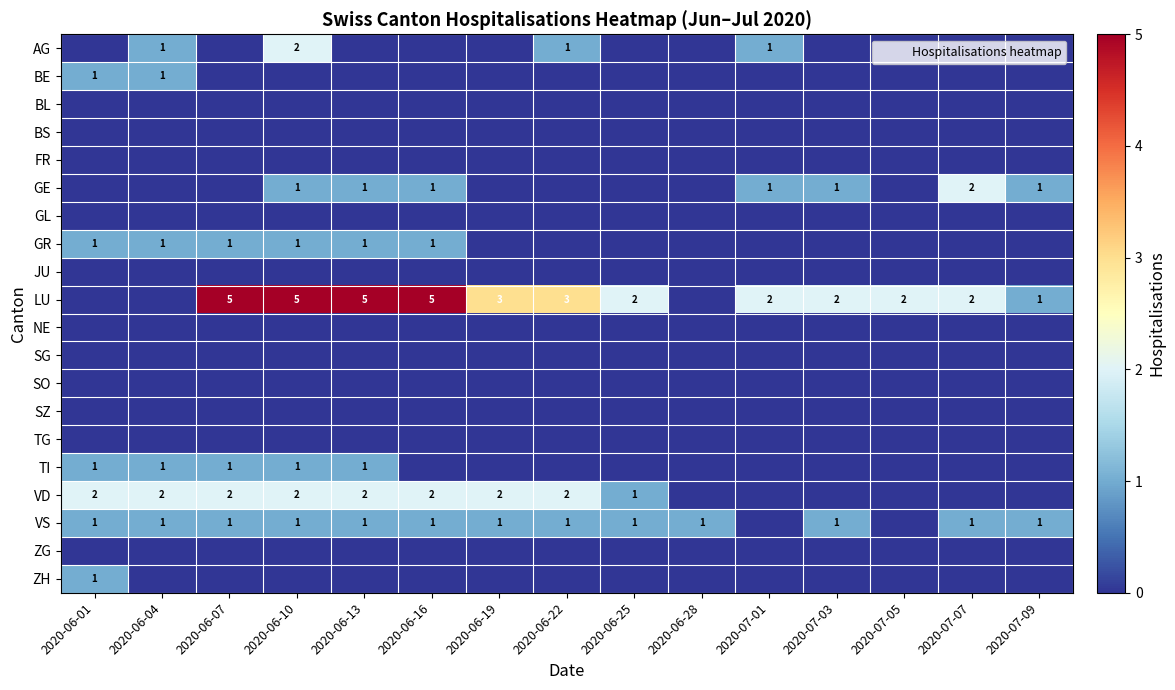

How many series are shown in this chart?

20